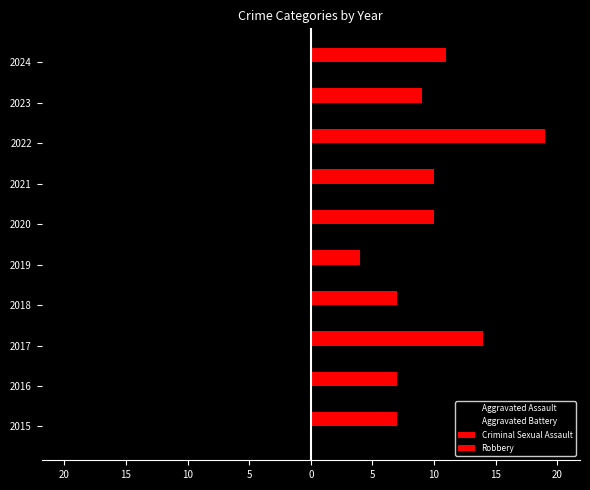

Which series has the largest total across all categories?

Robbery